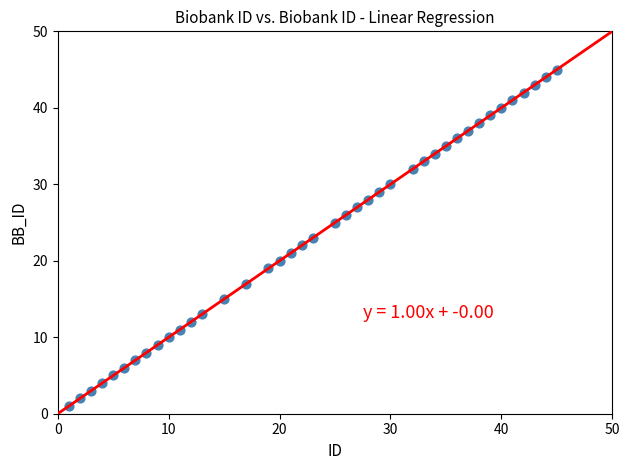

What is the range of X values (max minus min)?

44